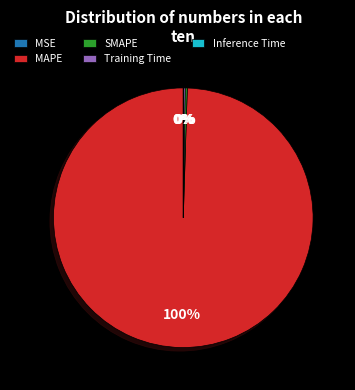

Does any single category account for the majority?

Yes